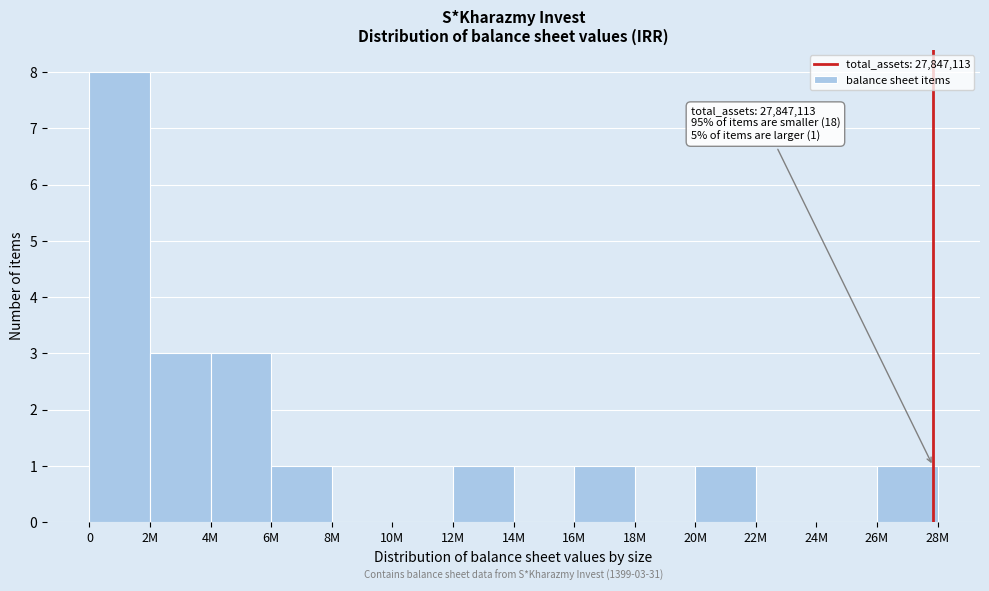

Reading left to right, extract all data points from this chart.

0=8	2M=3	4M=3	6M=1	8M=0	10M=0	12M=1	14M=0	16M=1	18M=0	20M=1	22M=0	24M=0	26M=1